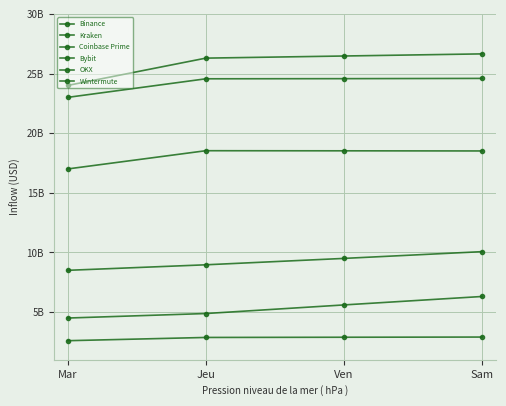

Is the value of Binance at Mar greater than the value of Coinbase Prime at Mar?

Yes